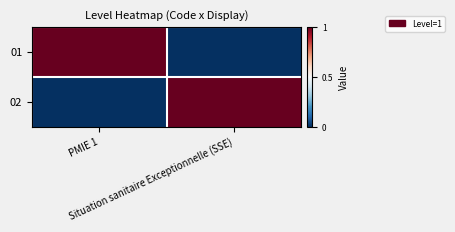

At which category is the sum across all series the highest?

PMIE 1